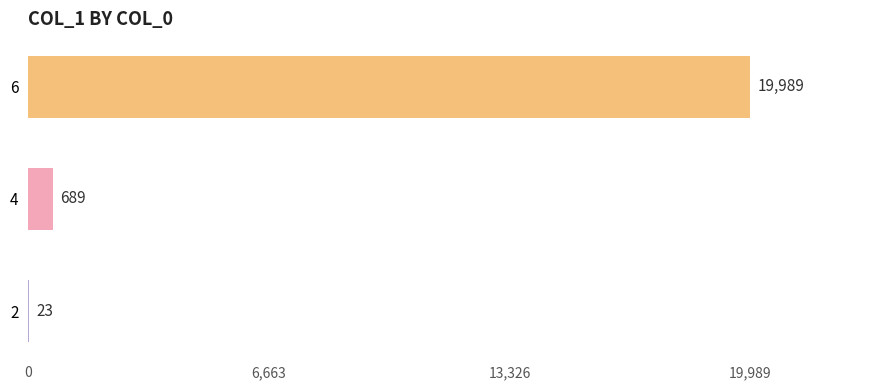

What is the sum of all values?

20701